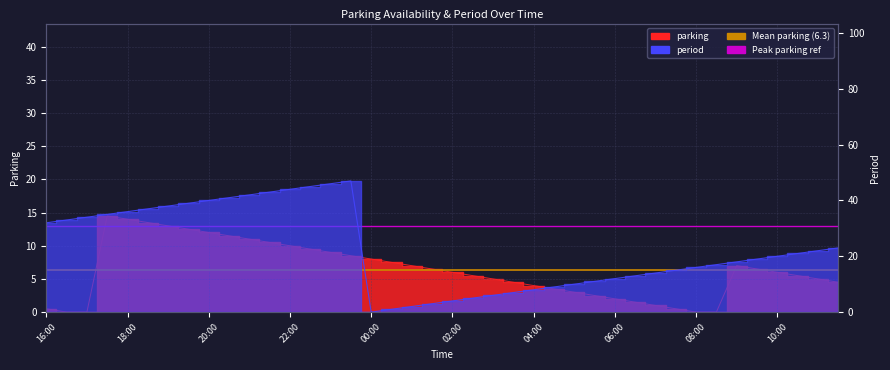

Read the Mean parking (6.3) value at 18:00.

6.3